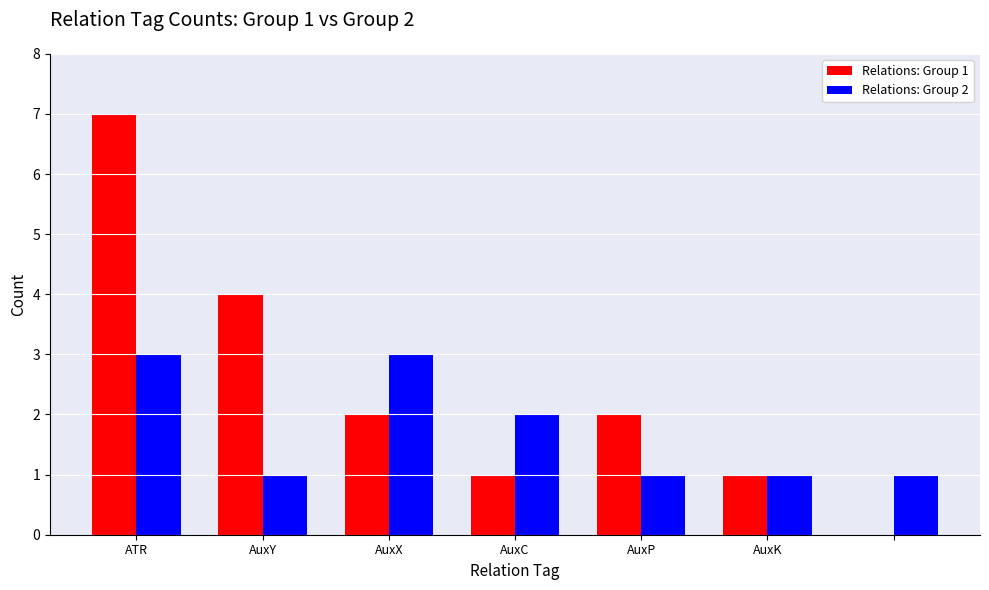

What is the greatest value displayed?

7